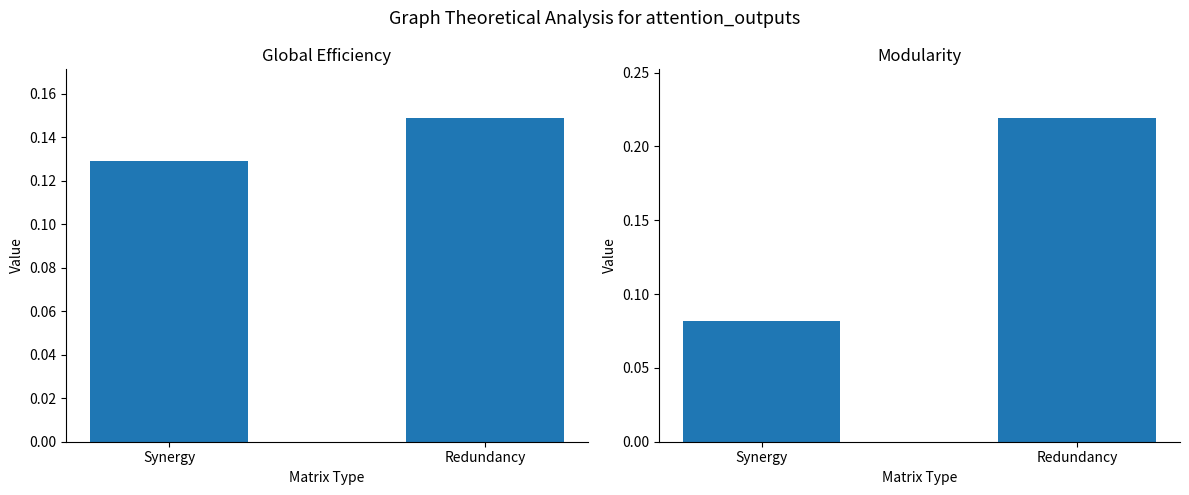

List the series in order of their peak value, highest first.

Modularity, Global Efficiency